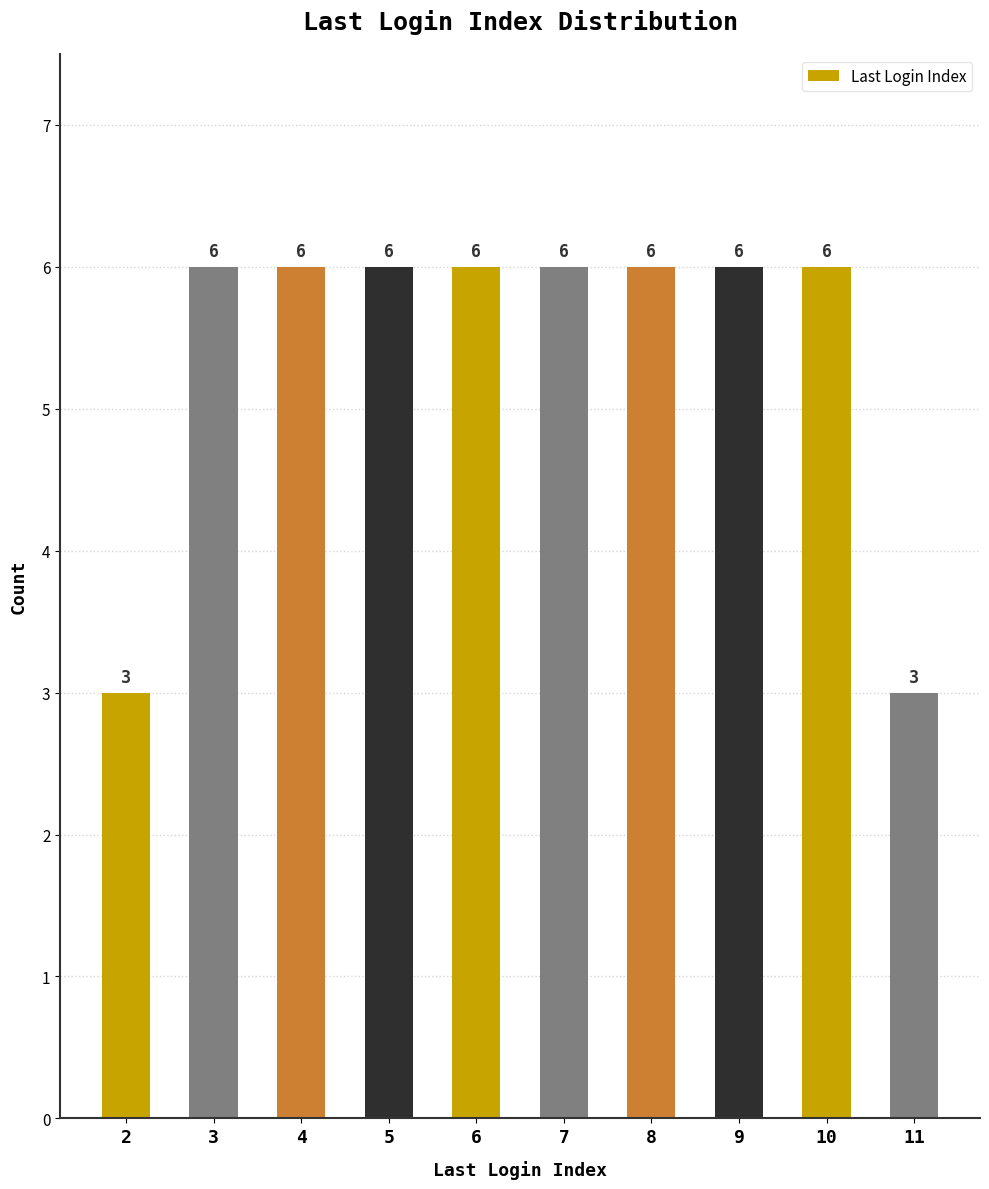

What is the approximate value at 5?

6